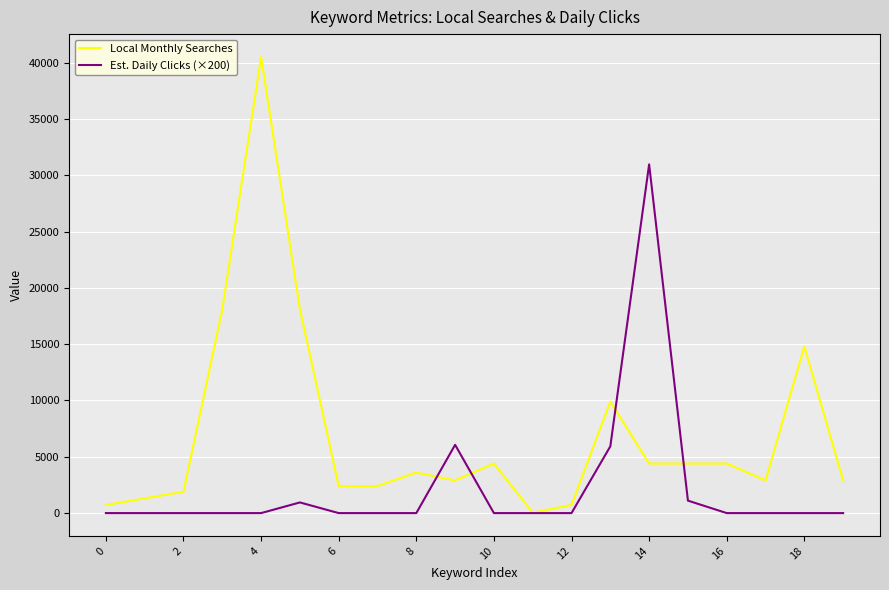

Which series has the largest total across all categories?

Local Monthly Searches